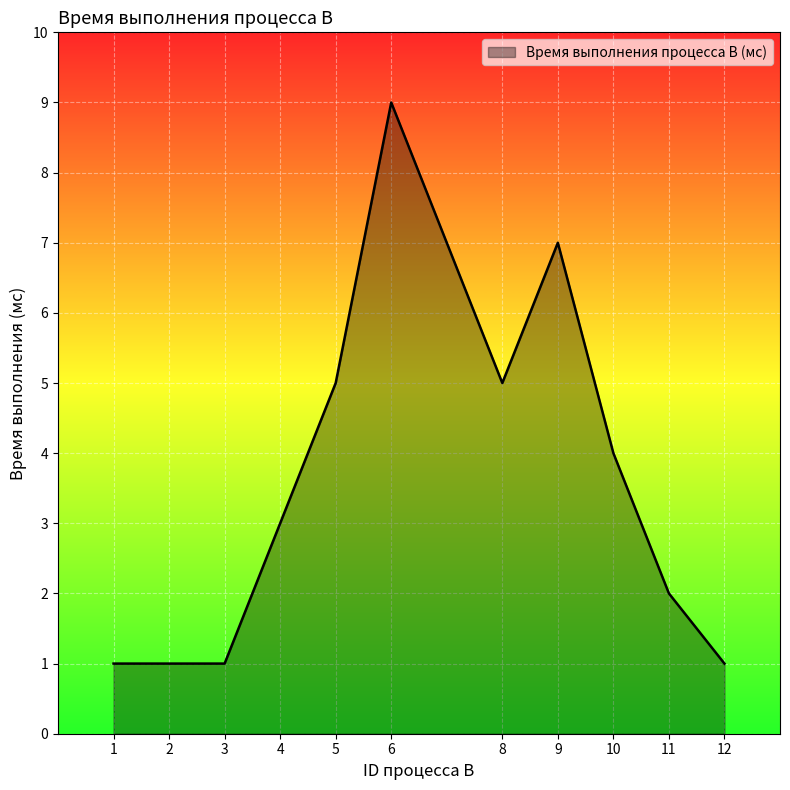

Reading left to right, transcribe all the data shown in this chart.

1=1	2=1	3=1	4=3	5=5	6=9	8=5	9=7	10=4	11=2	12=1